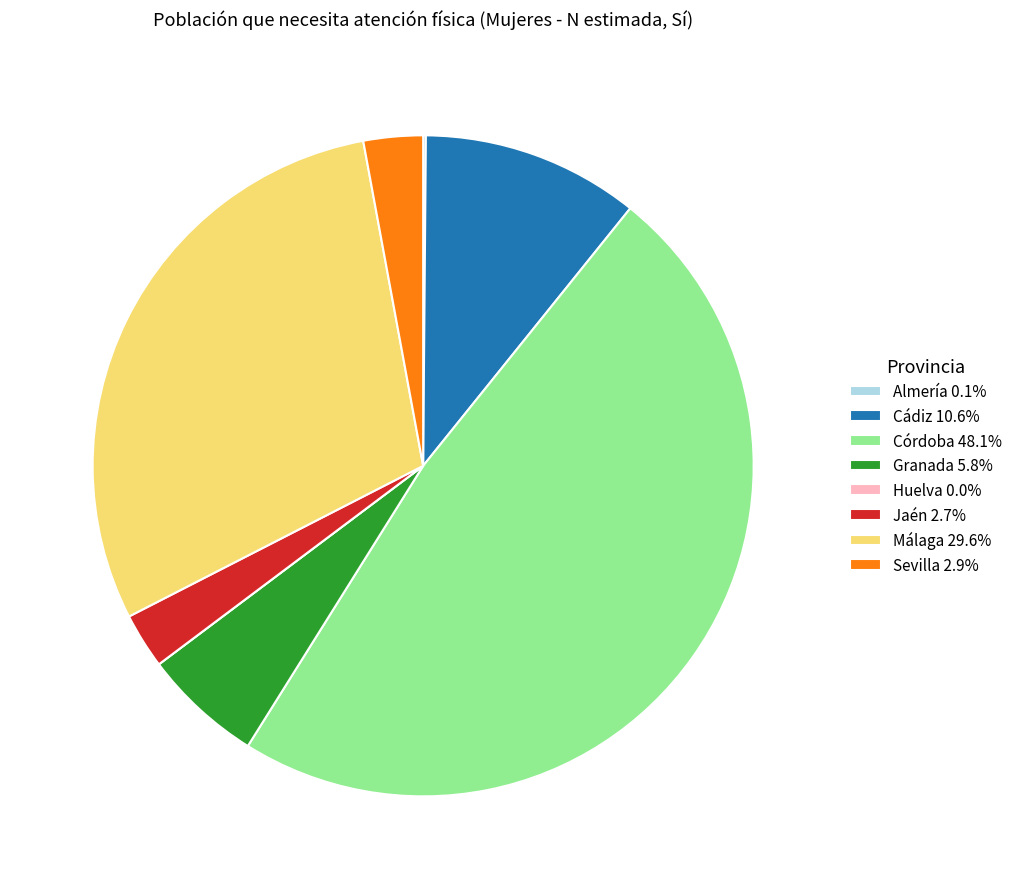

Does any single category account for the majority?

No